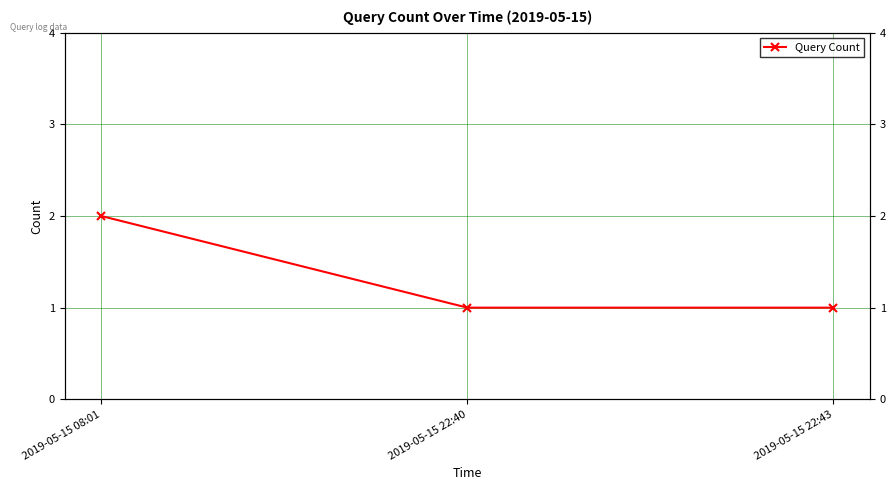

What is the change in value from 2019-05-15 08:01 to 2019-05-15 22:43?

-1